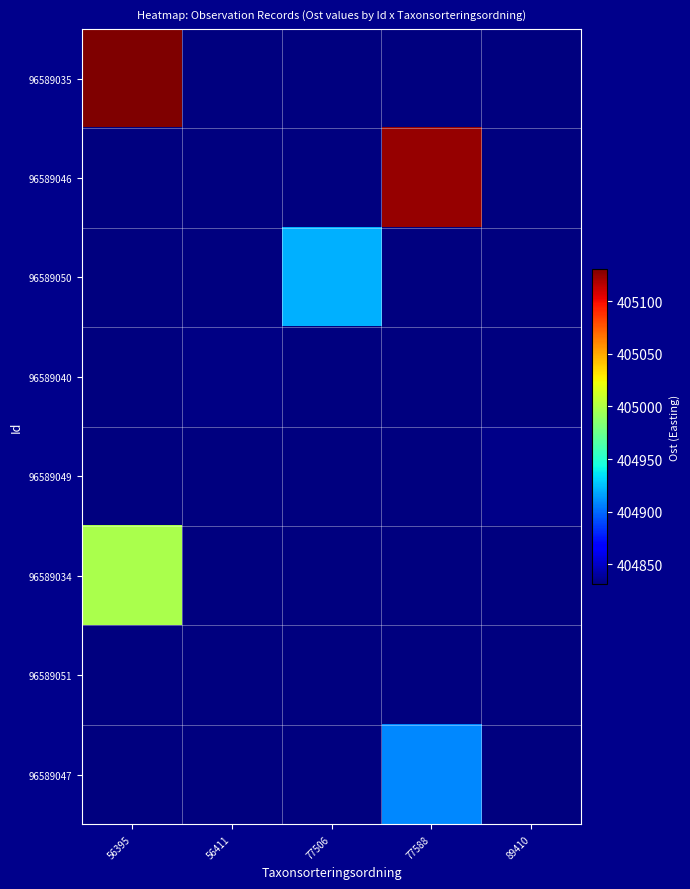

At which category is the sum across all series the highest?

56395